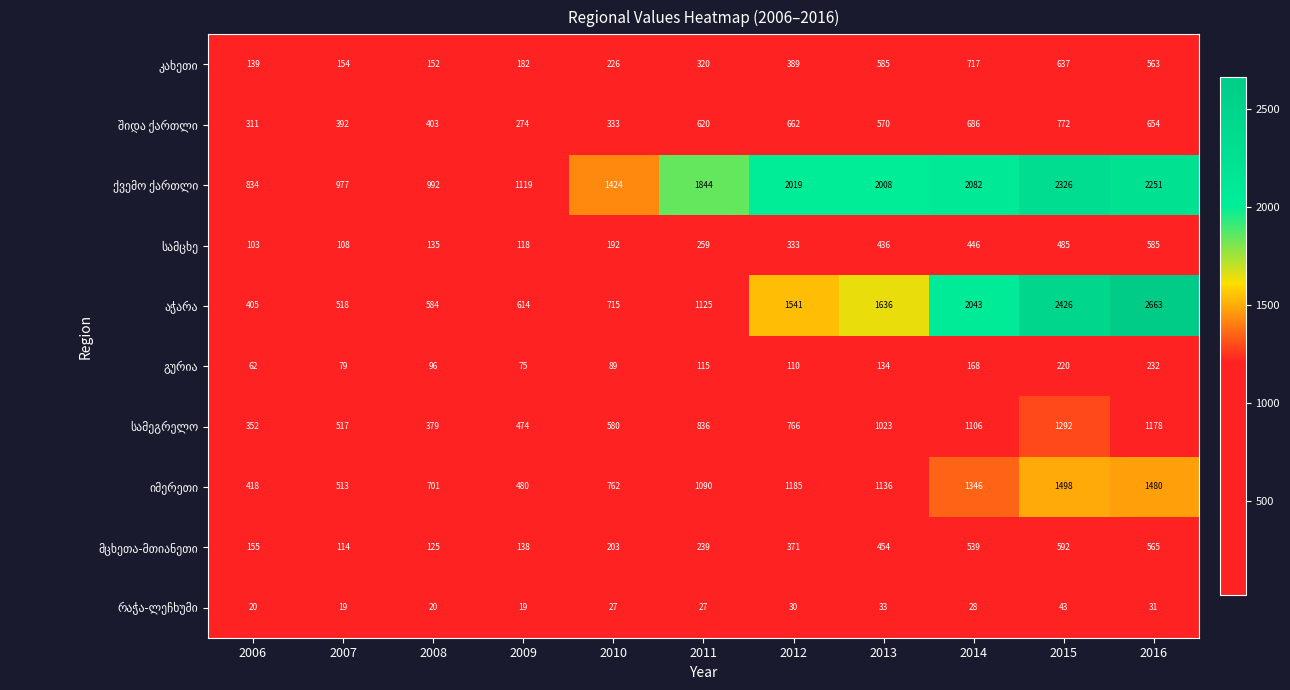

What is the difference between the highest and lowest values at 2016?

2632